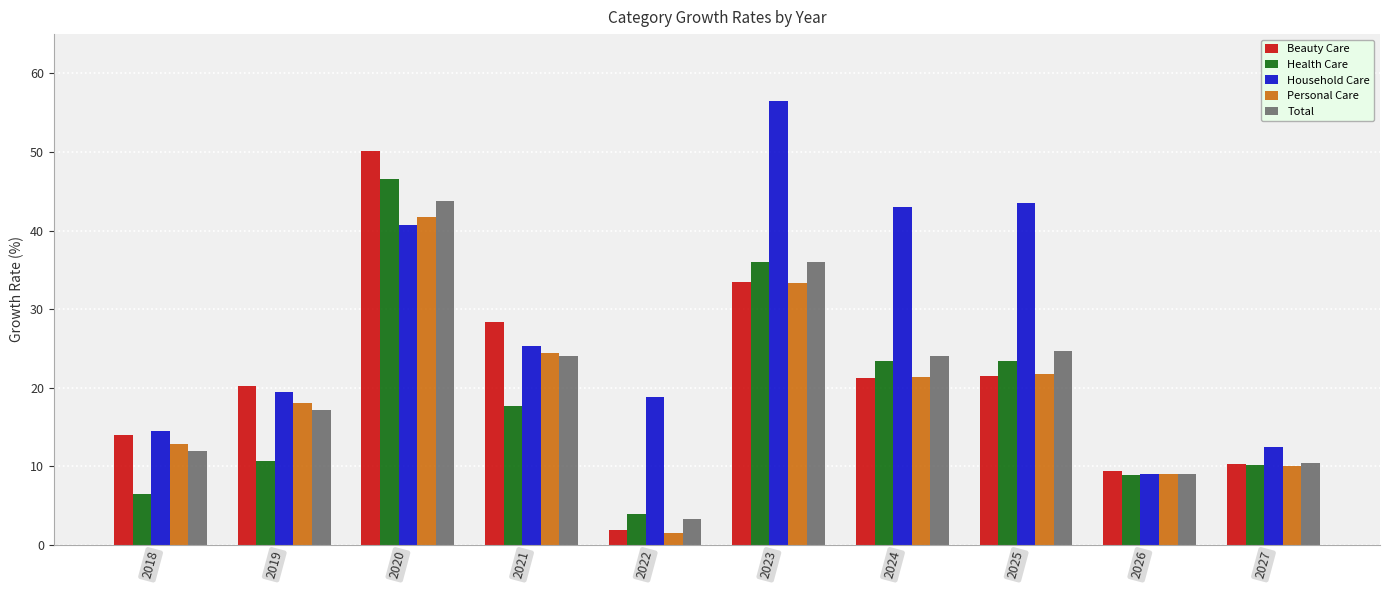

What is the spread (max minus min) of values at 2023?

23.2